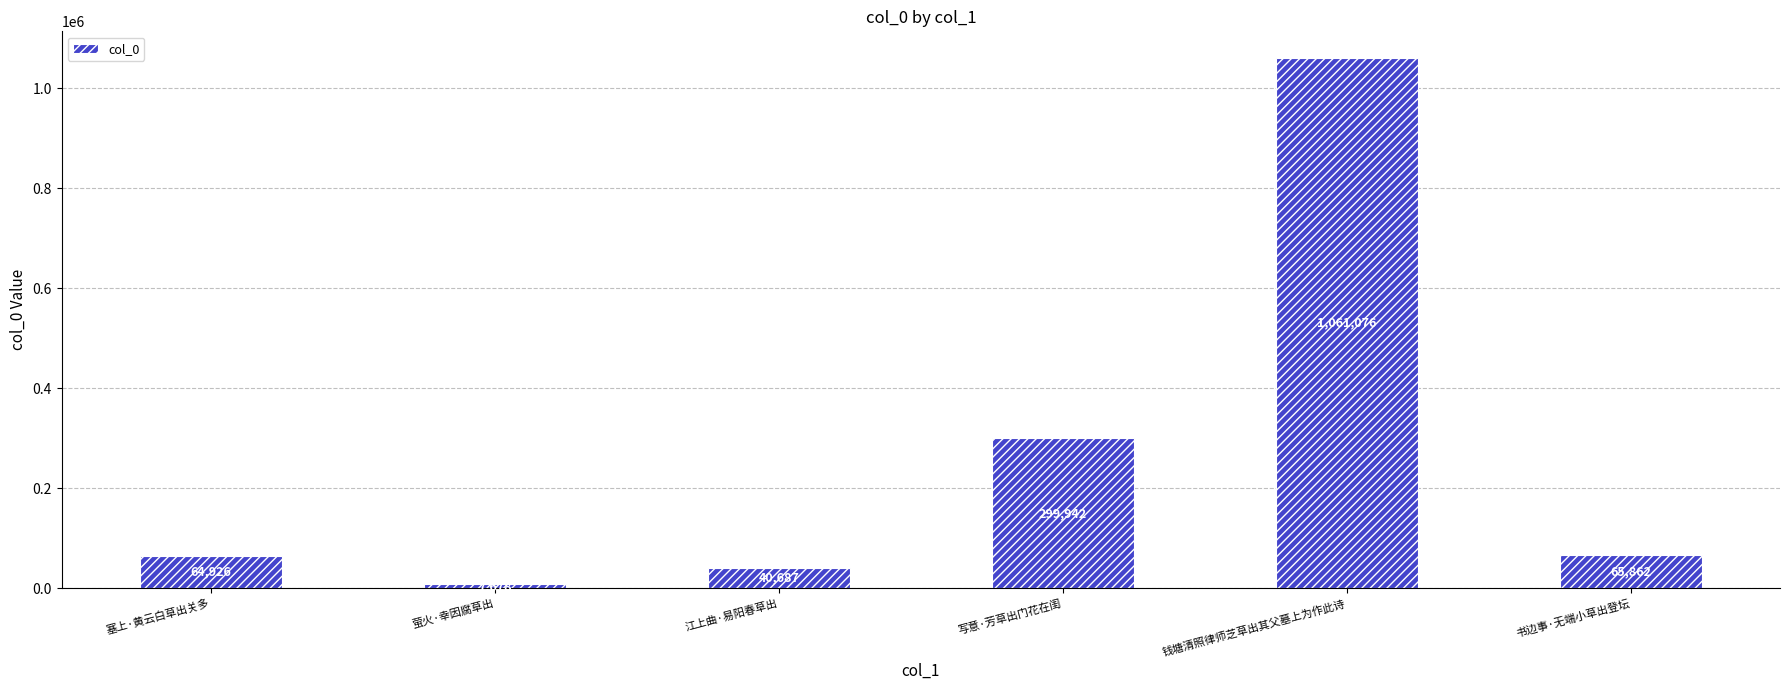

Does the chart contain stacked bars?

No